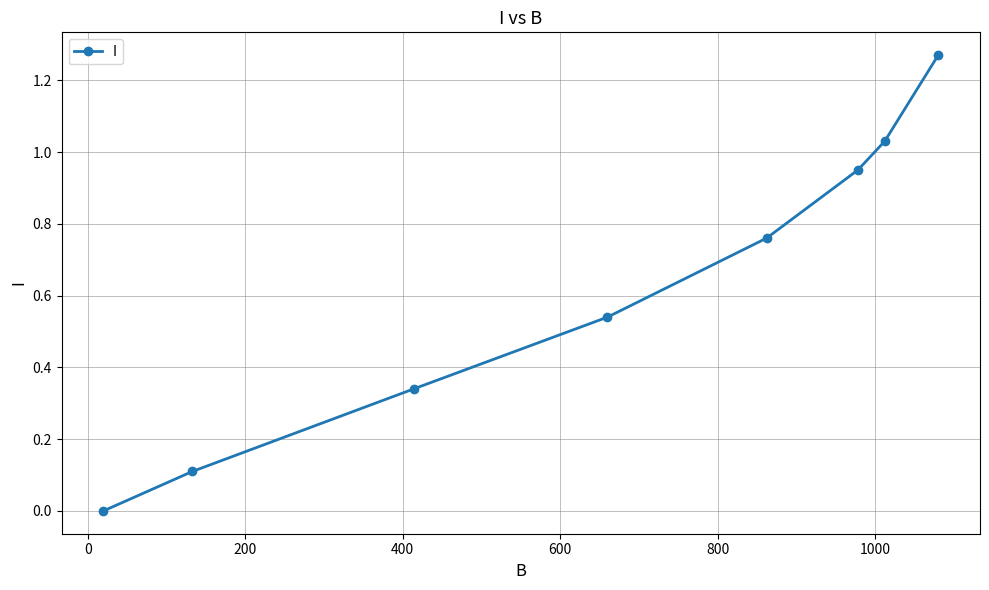

True or false: the data has more than 1 interior local peaks.

False